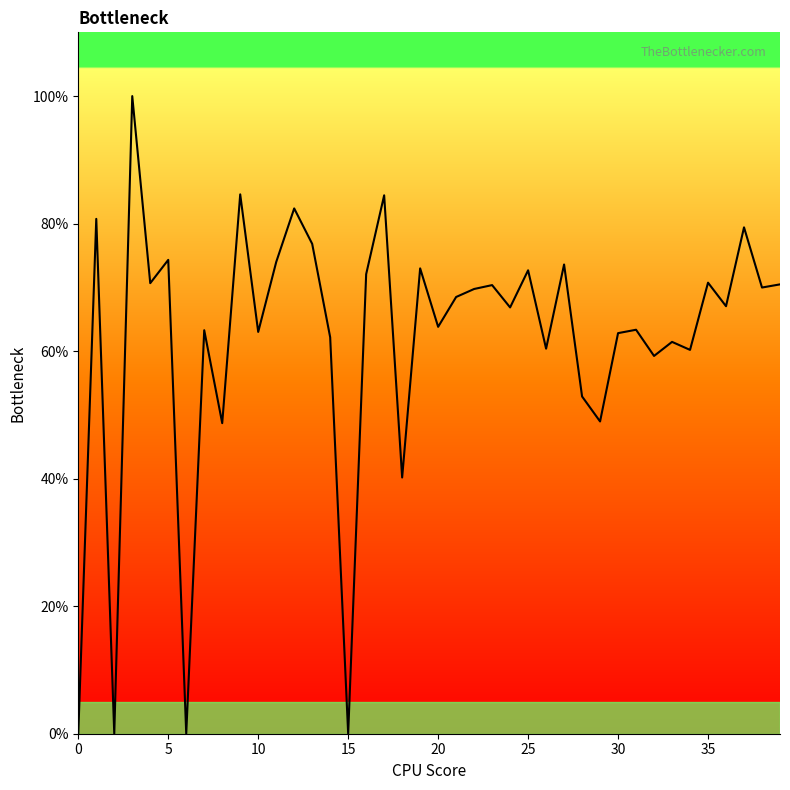

What is the greatest value displayed?

100.0